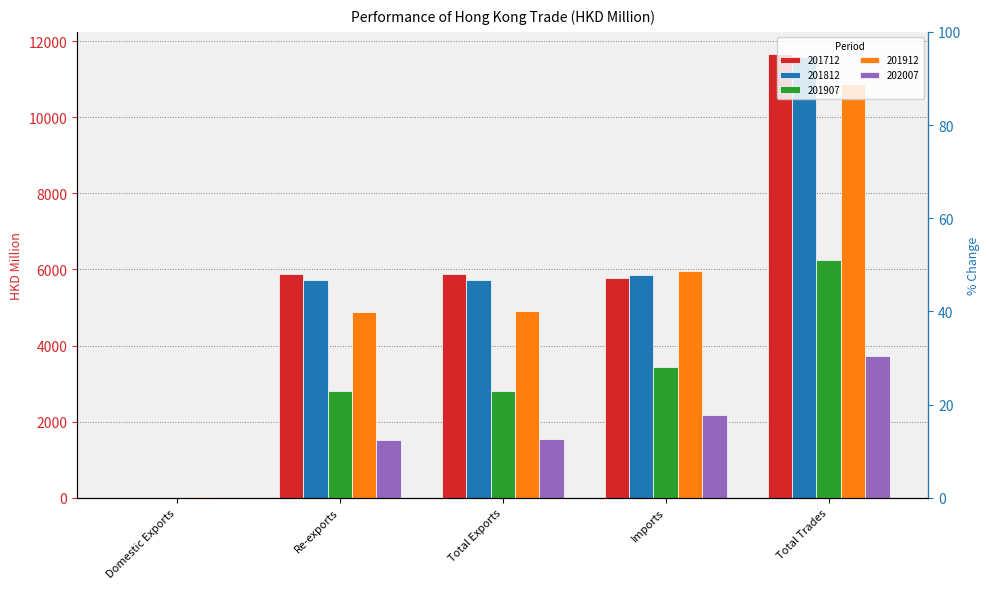

What is the sum of all 202007 values?

8968.6